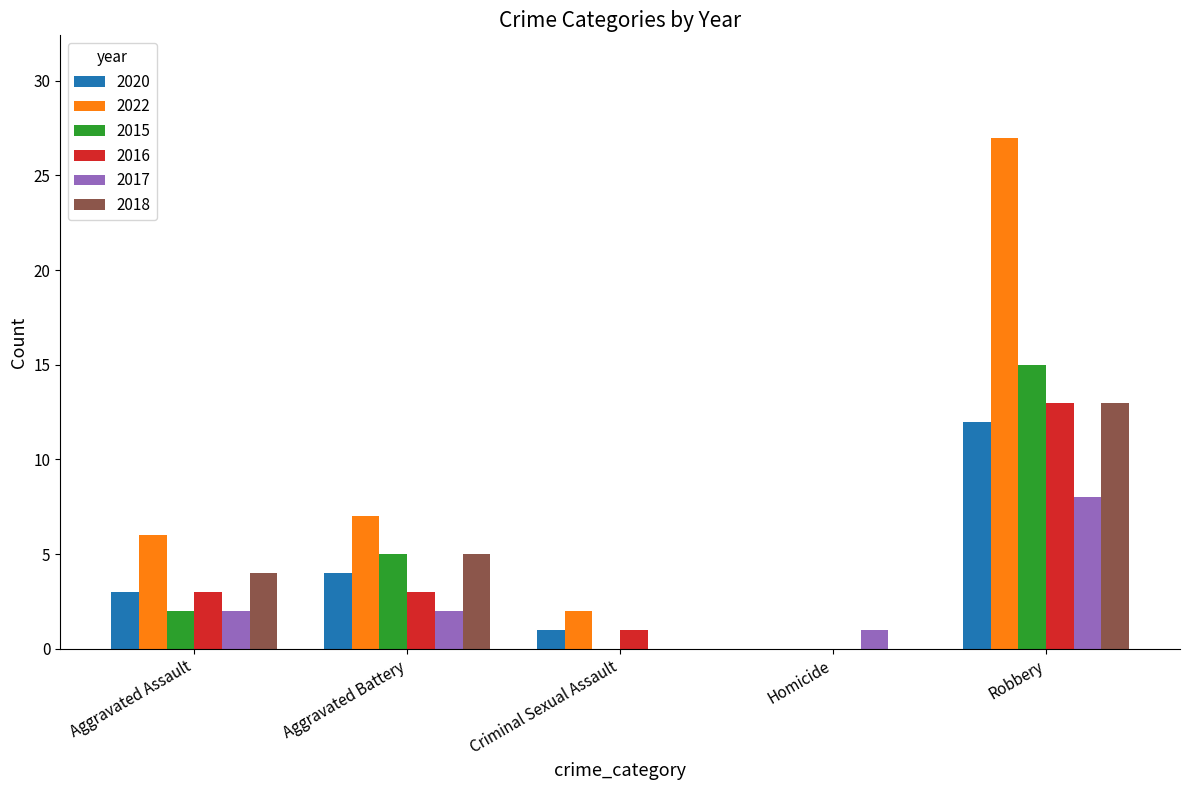

True or false: 2015 has a value of 22 at Robbery.

False